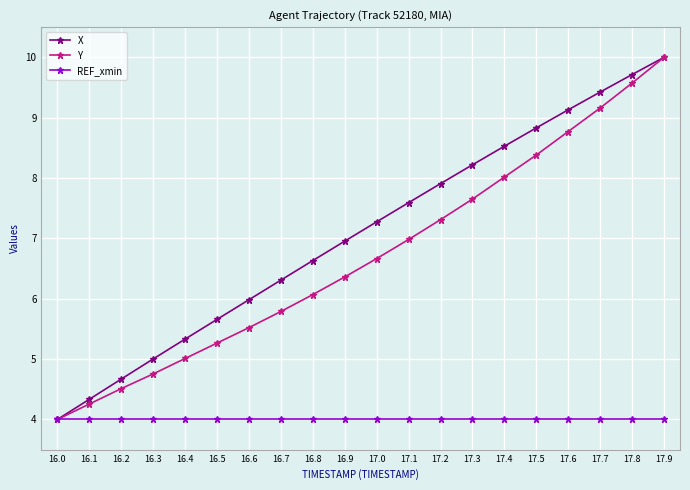

At which category is the sum across all series the highest?

17.9